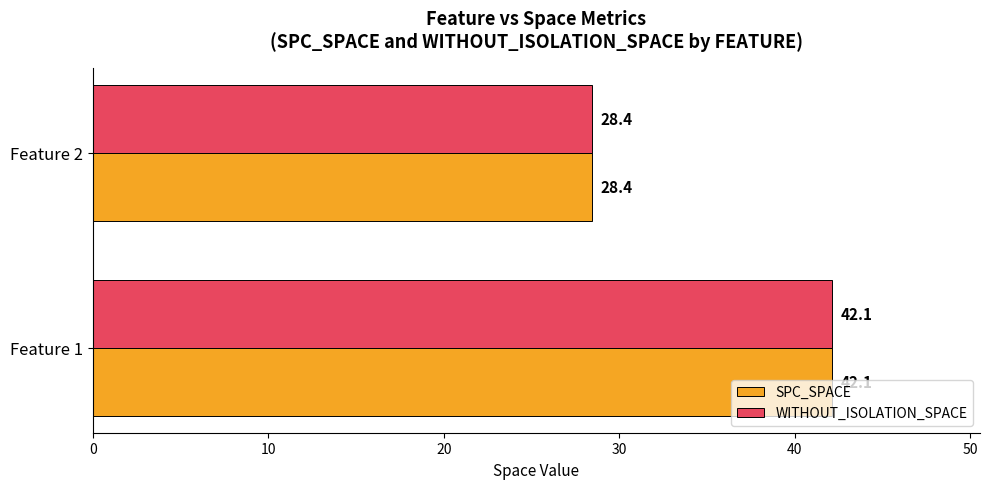

At which label is WITHOUT_ISOLATION_SPACE closest to 35?

Feature 2